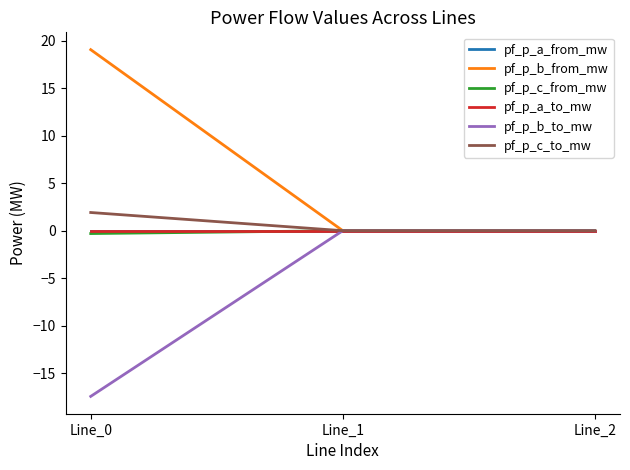

Which series has the largest total across all categories?

pf_p_b_from_mw